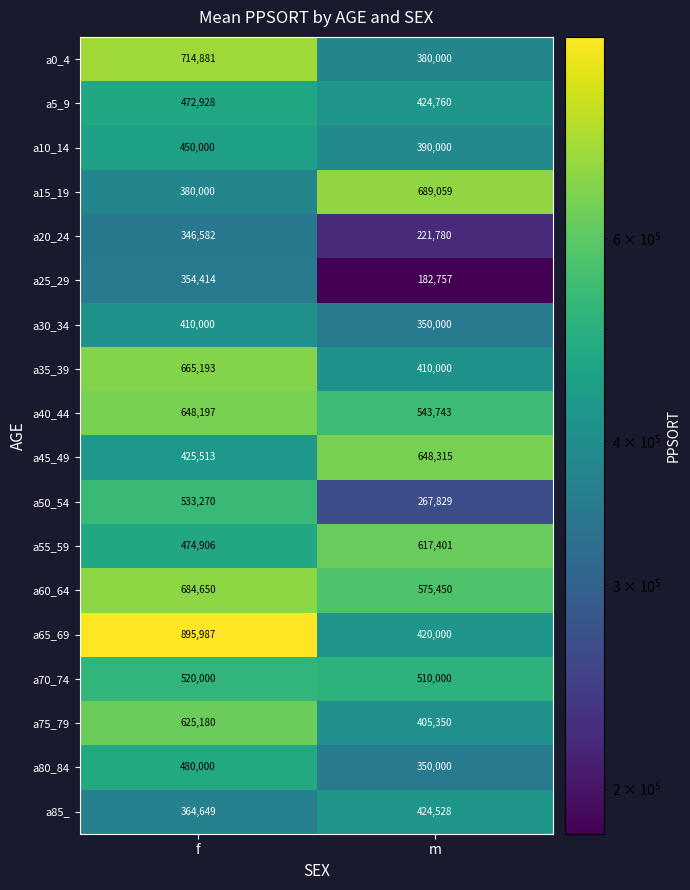

The value of a15_19 at f is 380000. True or false?

True